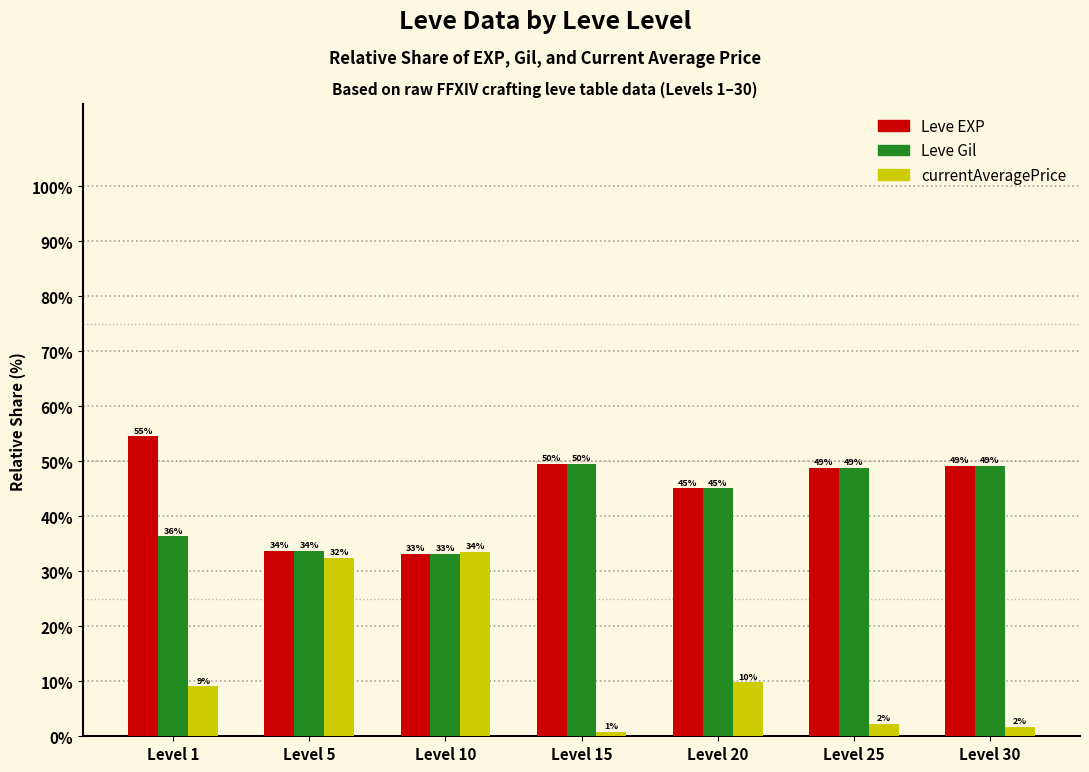

What is the difference between the highest and lowest values at Level 25?

46.5